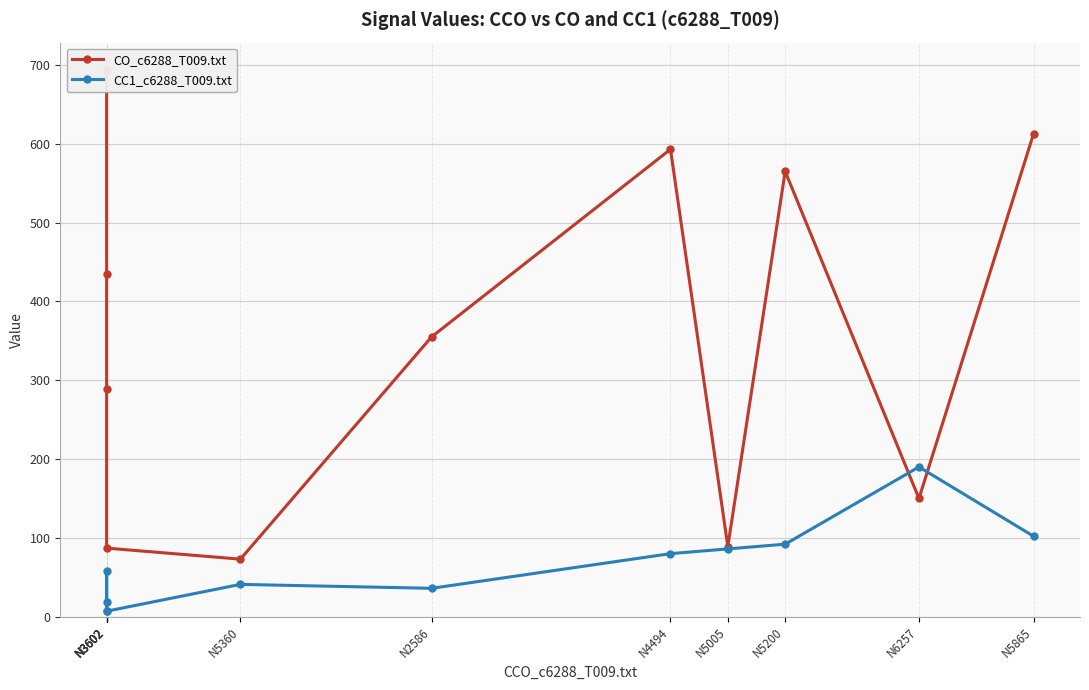

Reading left to right, what are all the values shown in this chart?

CO_c6288_T009.txt: N3602=694	N3602=435	N3602=289	N3602=87	N5360=73	N2586=355	N4494=593	N5005=89	N5200=565	N6257=150	N5865=613
CC1_c6288_T009.txt: N3602=19	N3602=58	N3602=7	N3602=7	N5360=41	N2586=36	N4494=80	N5005=86	N5200=92	N6257=190	N5865=102